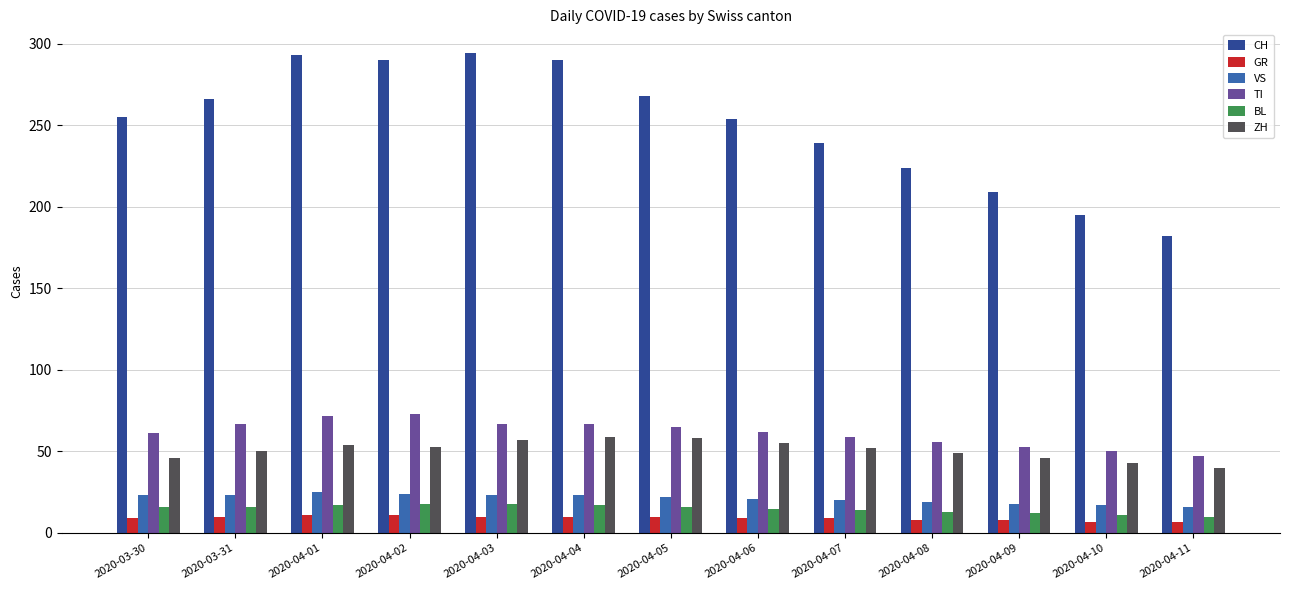

What is the maximum value shown in the chart?

294